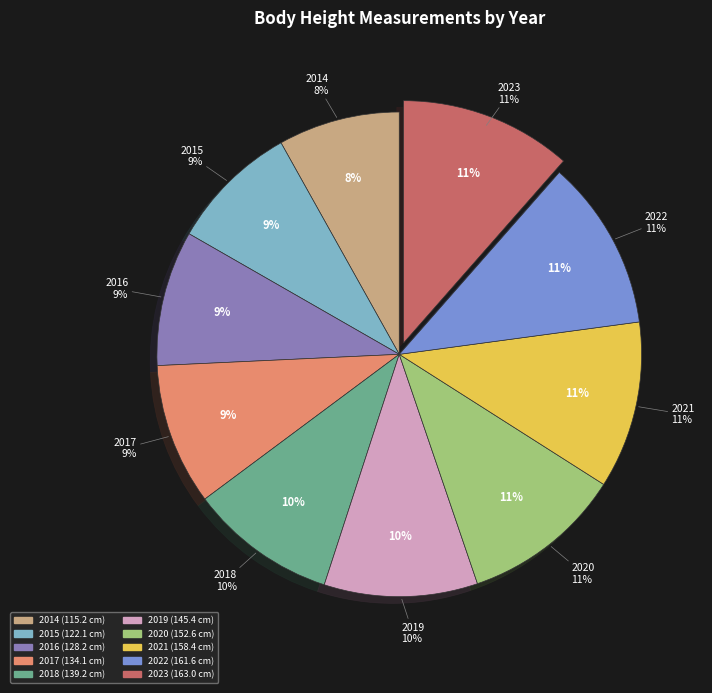

Does 2022 account for over 50% of the chart?

No